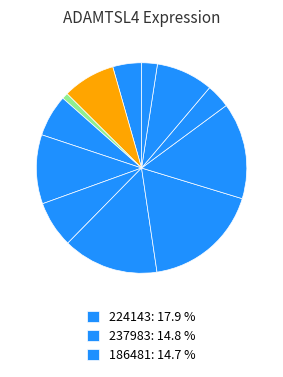

How many slices are in this pie chart?

12